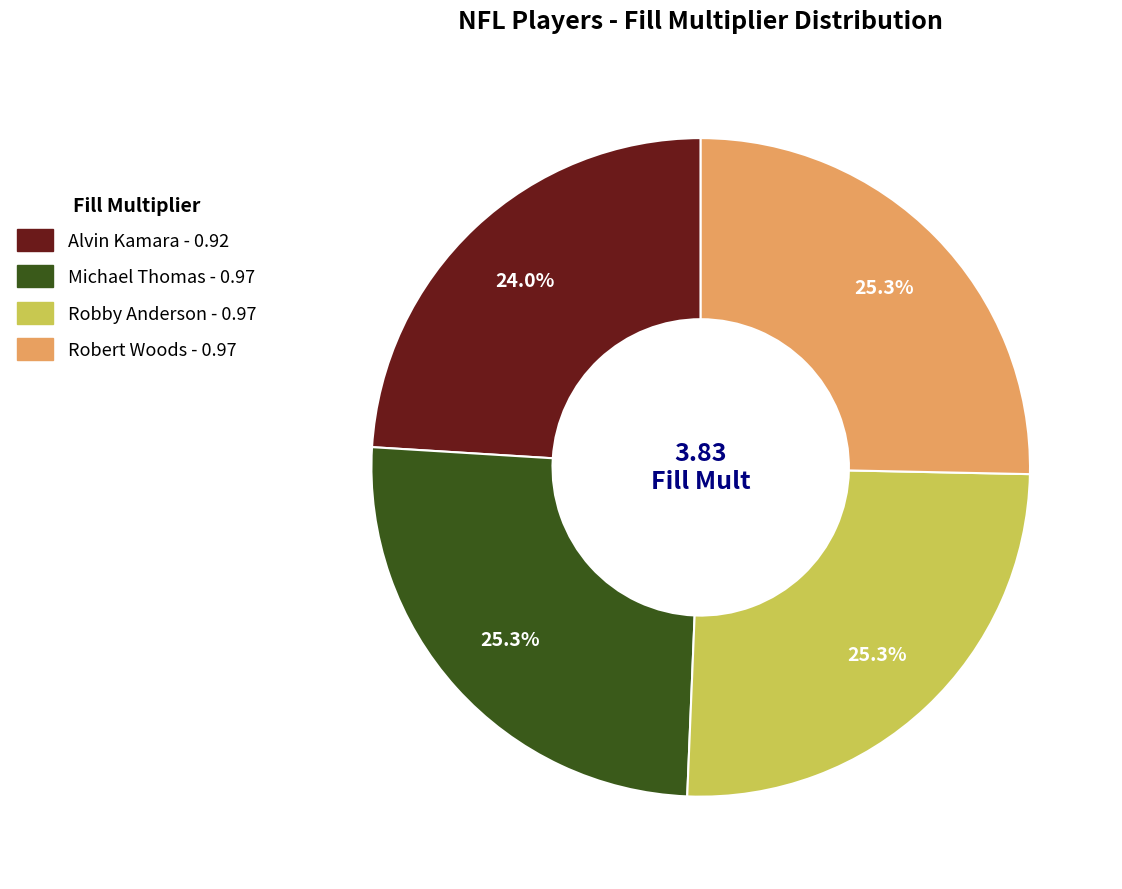

Is there any slice that represents more than half of the pie?

No